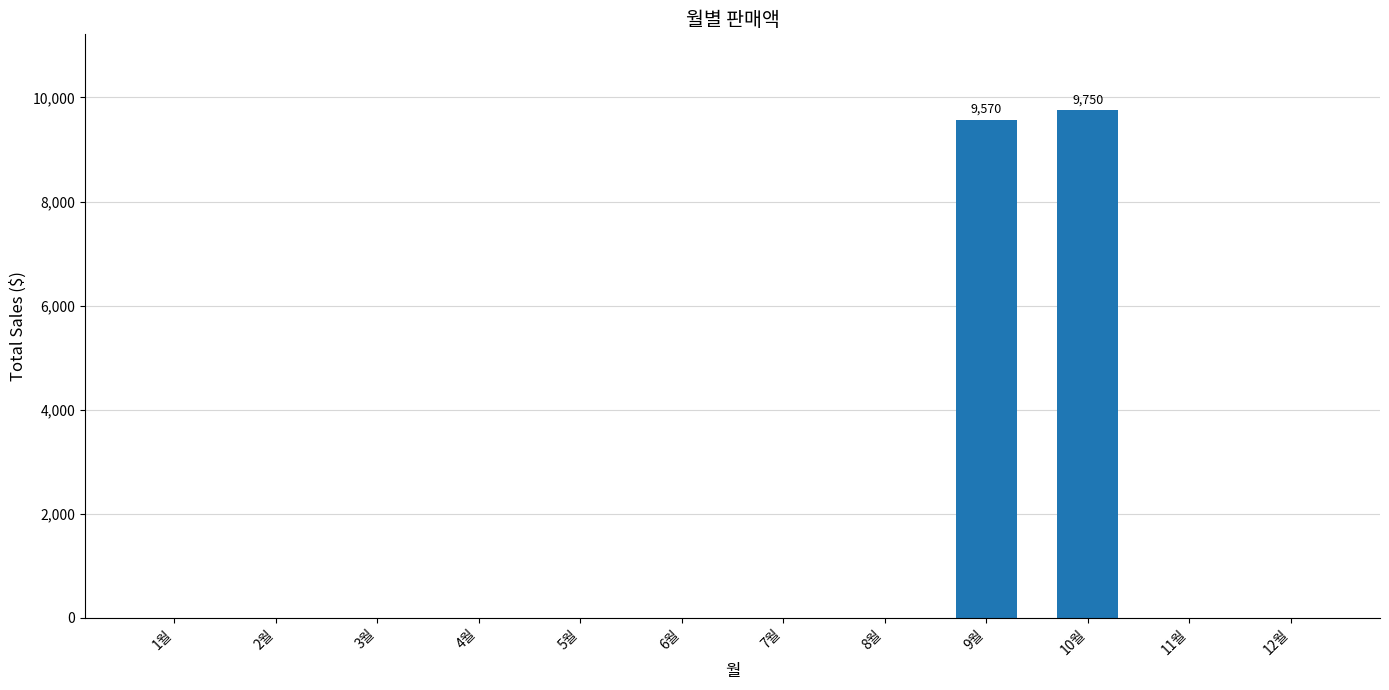

How many categories are shown in the chart?

12